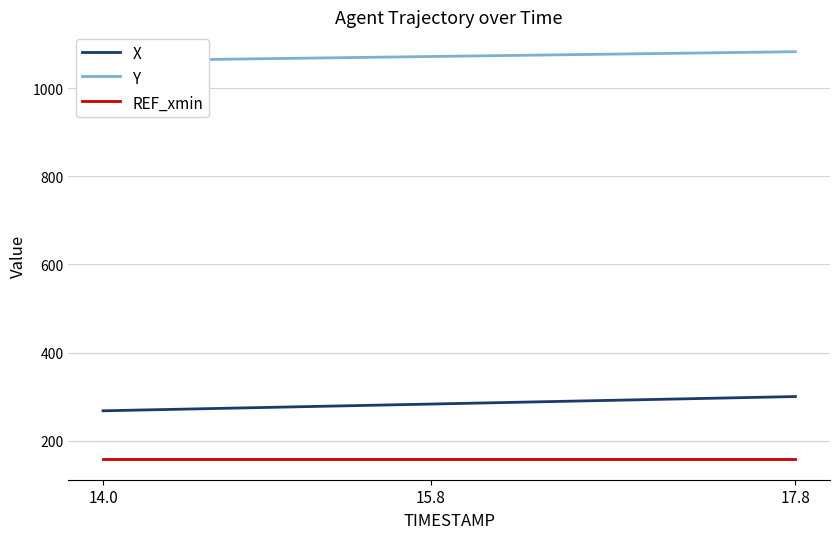

True or false: X and REF_xmin cross at least once.

False